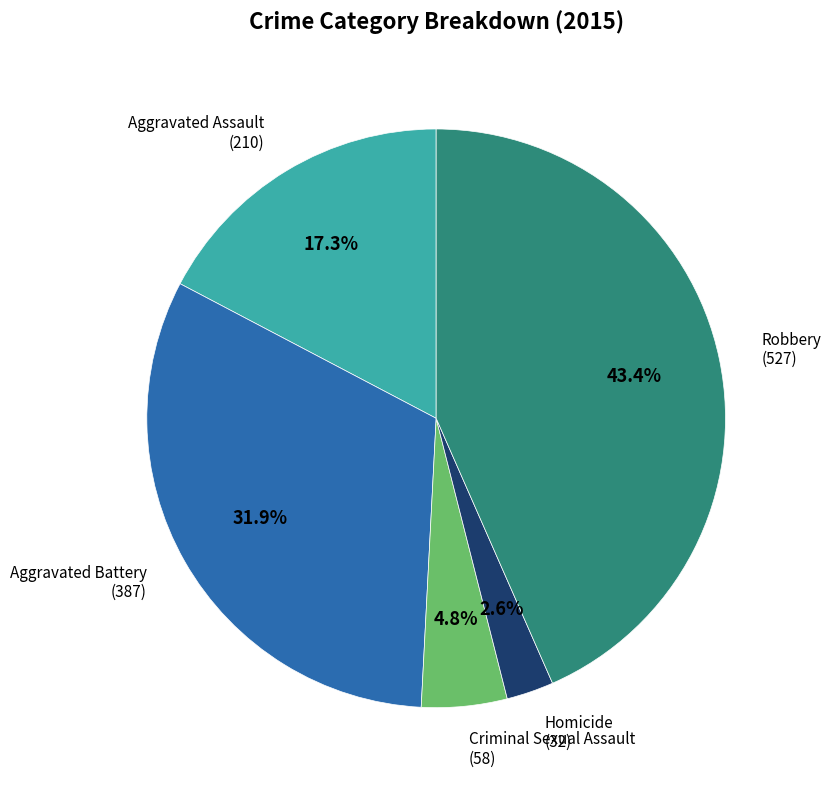

Does any single category account for the majority?

No